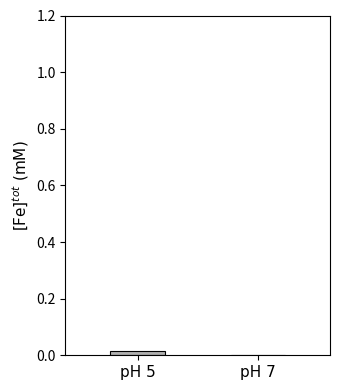

The value at pH 7 is -0.0. True or false?

False